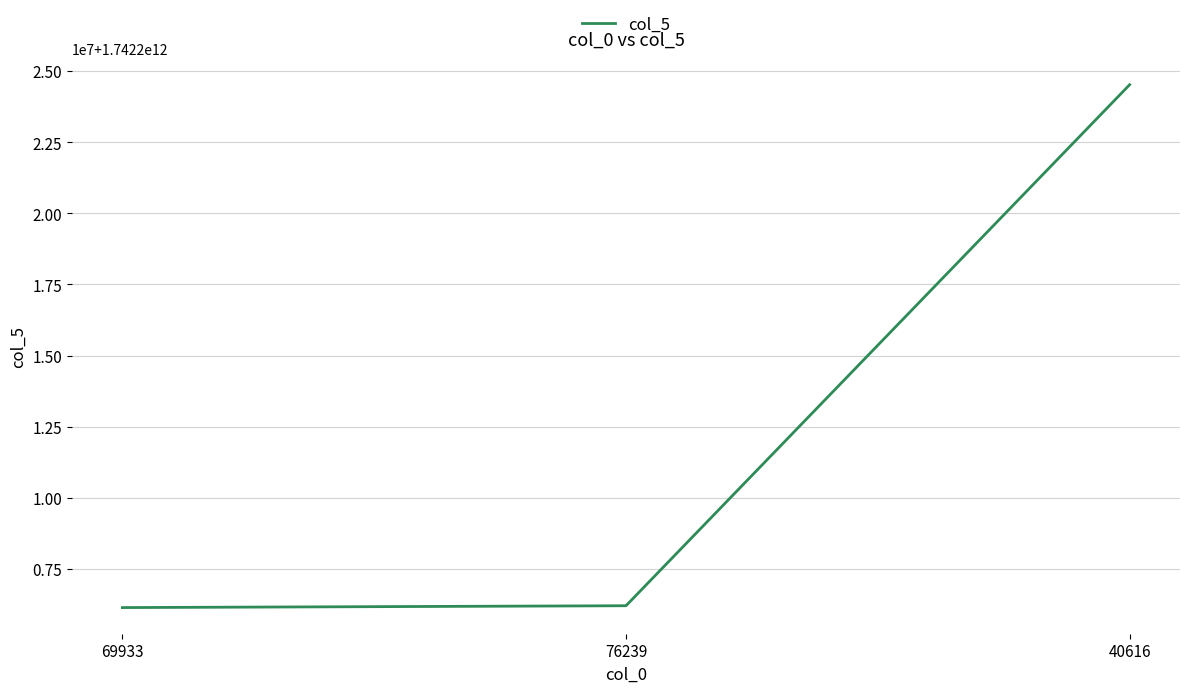

What is the average value?

1742212284706